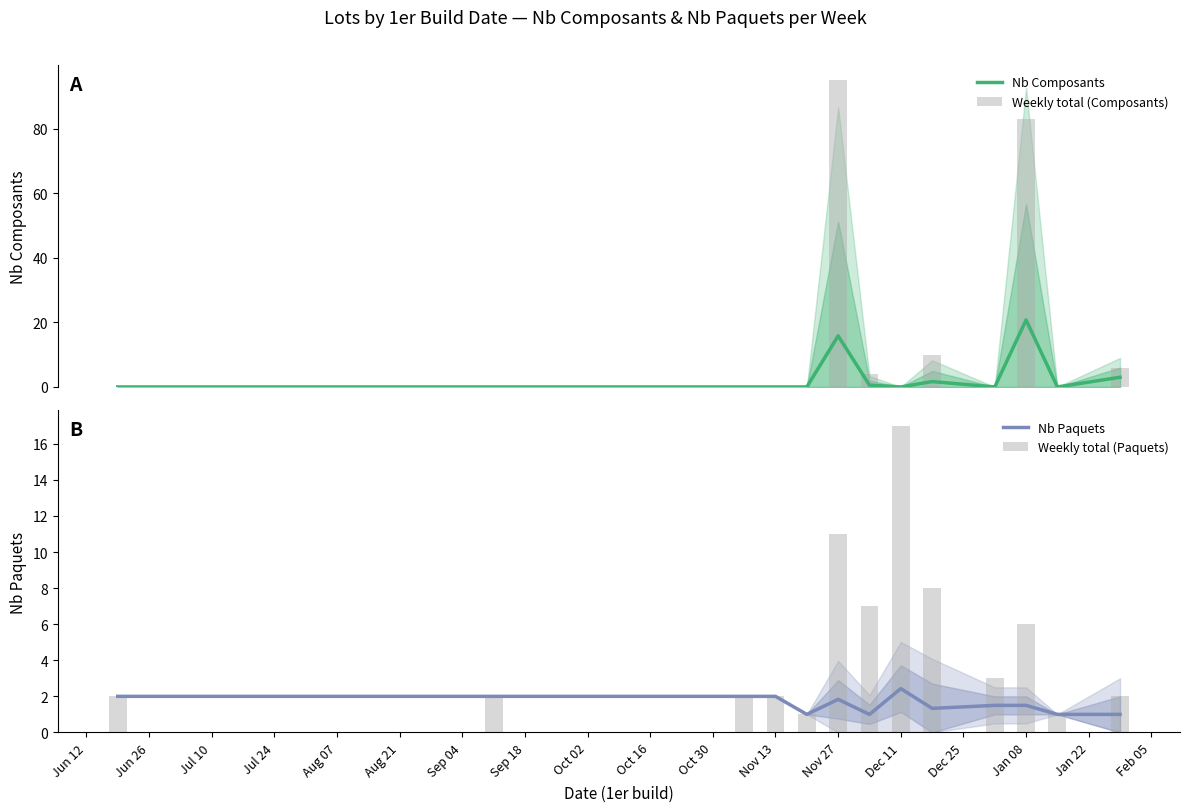

What is the value of the Nb Paquets bar at the 7th from the left?

1.0